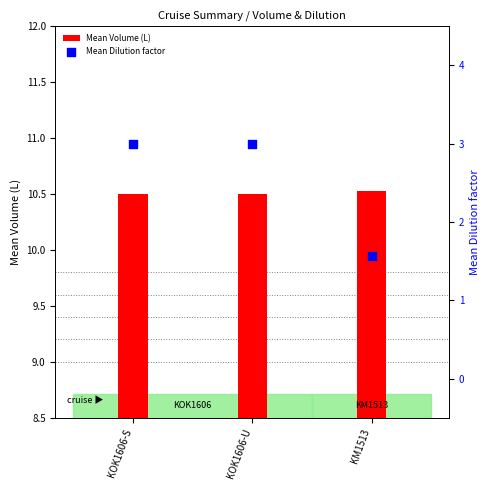

Which series reaches the minimum Y coordinate?

Mean Dilution factor